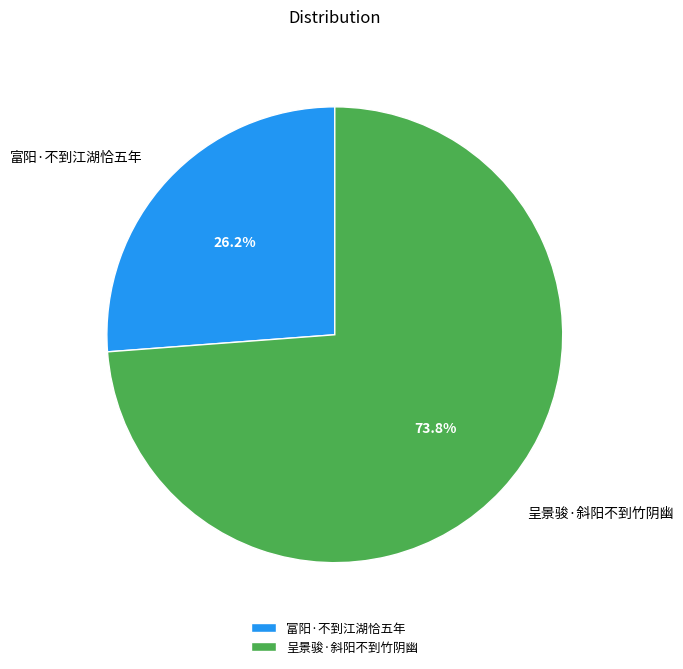

Combined, what portion of the pie is 富阳·不到江湖恰五年 and 呈景骏·斜阳不到竹阴幽?

100.0%